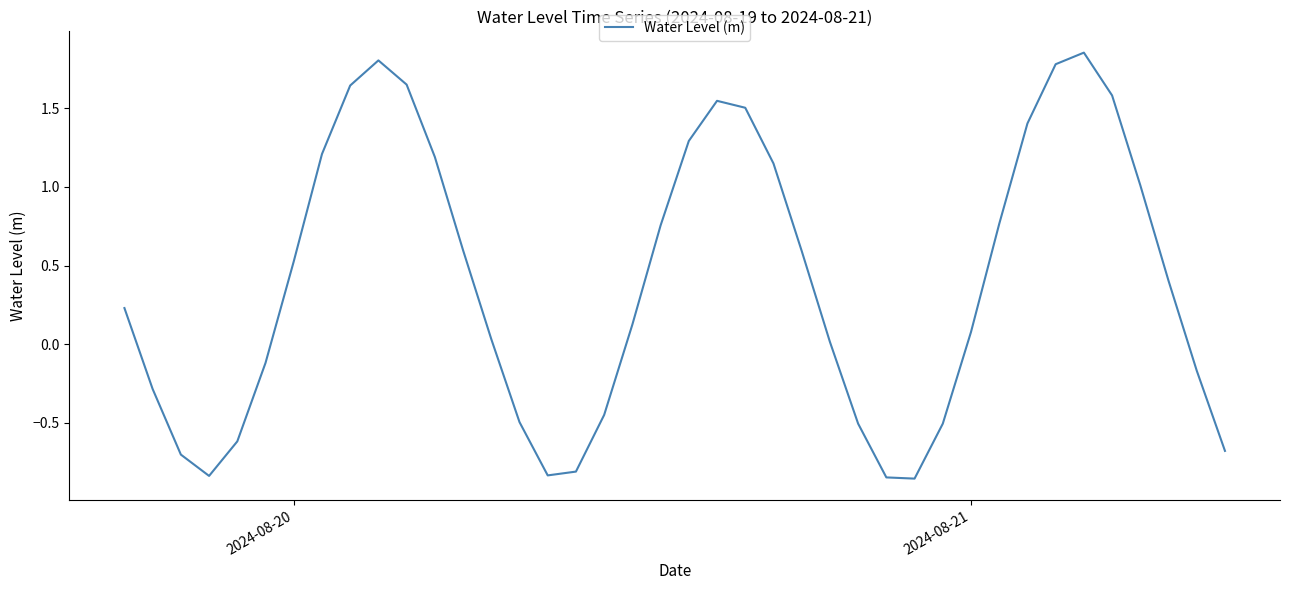

What is the maximum value shown in the chart?

1.9